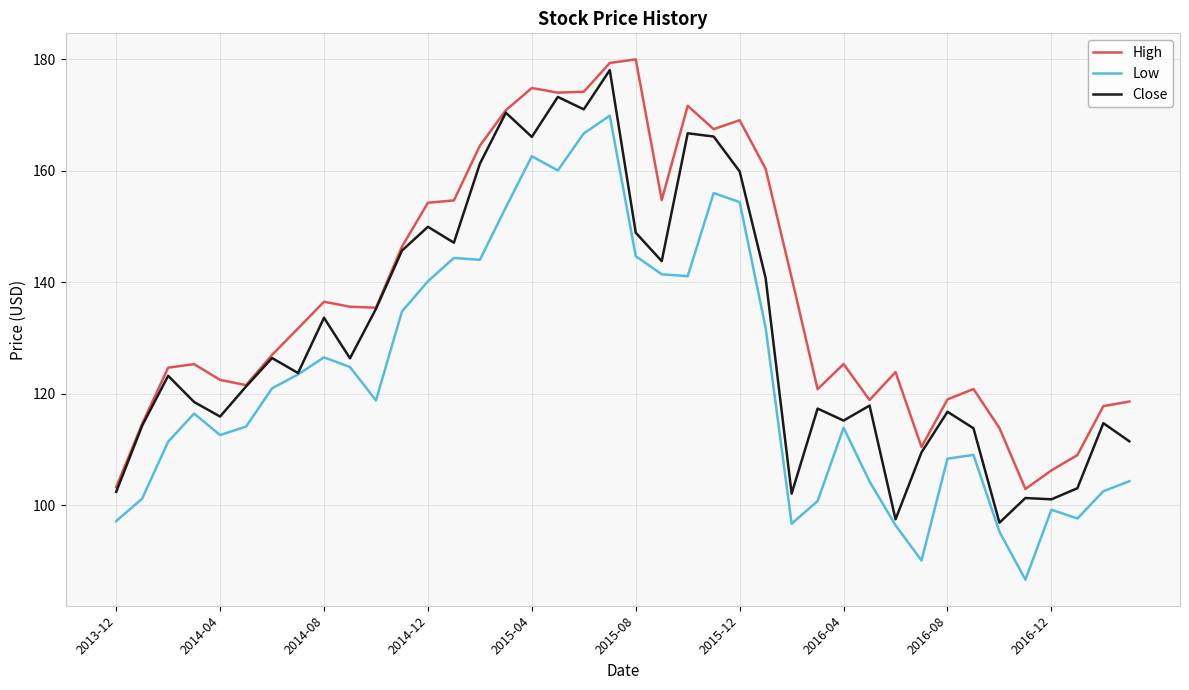

What is the minimum value shown in the chart?

86.6